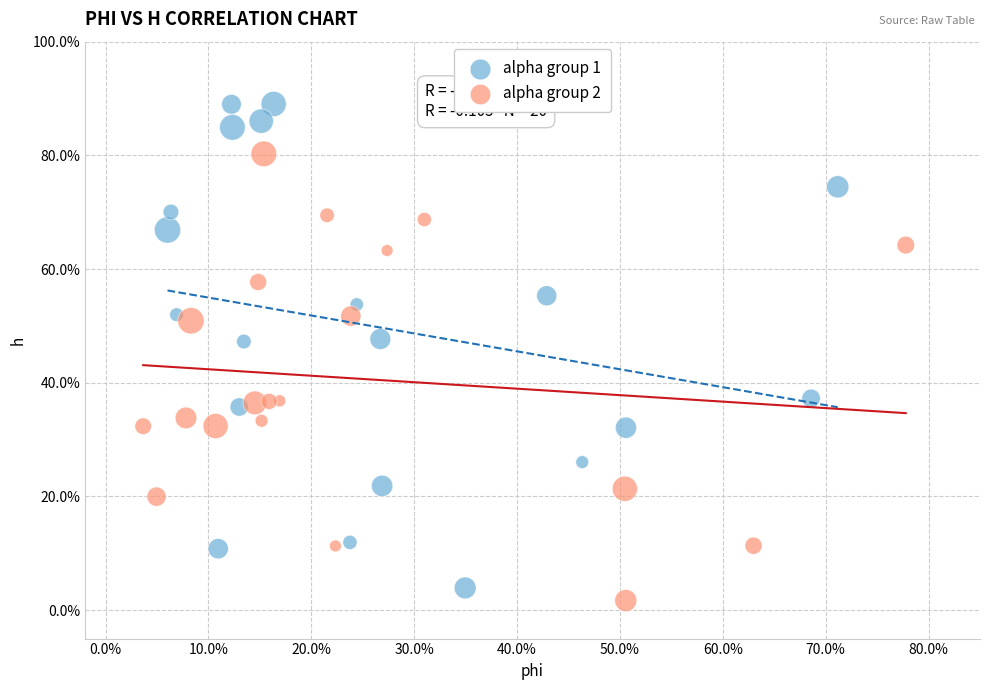

Which series reaches the maximum Y coordinate?

alpha group 1